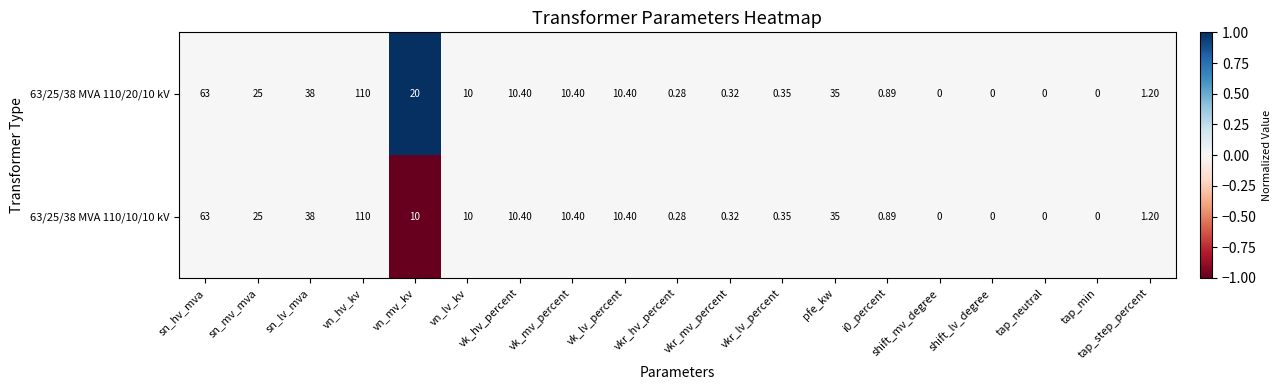

Is the value of 63/25/38 MVA 110/10/10 kV at sn_mv_mva greater than the value of 63/25/38 MVA 110/20/10 kV at sn_lv_mva?

No